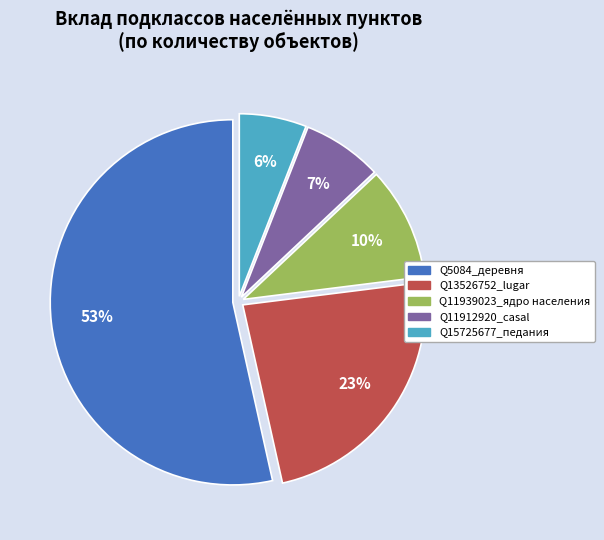

How many segments does this pie chart have?

5